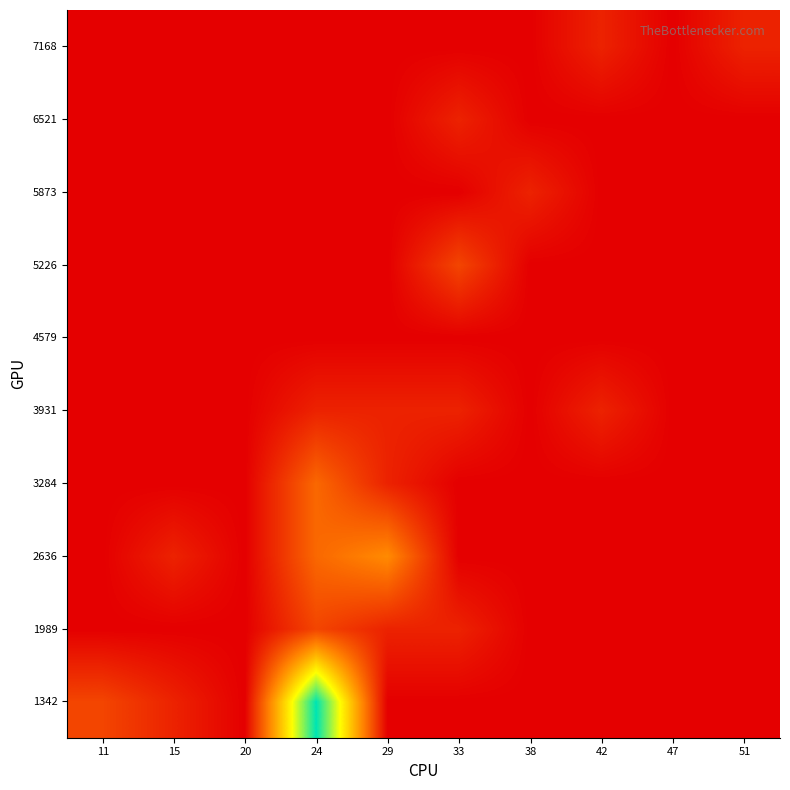

Between 51 and 15, which is larger?

15